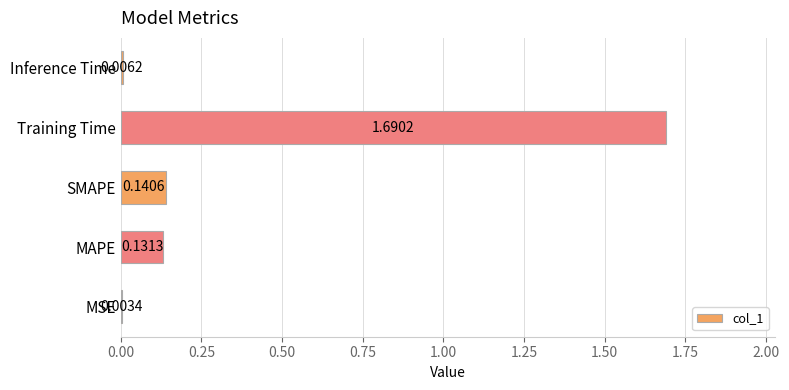

Which category has the highest value across all series?

Training Time